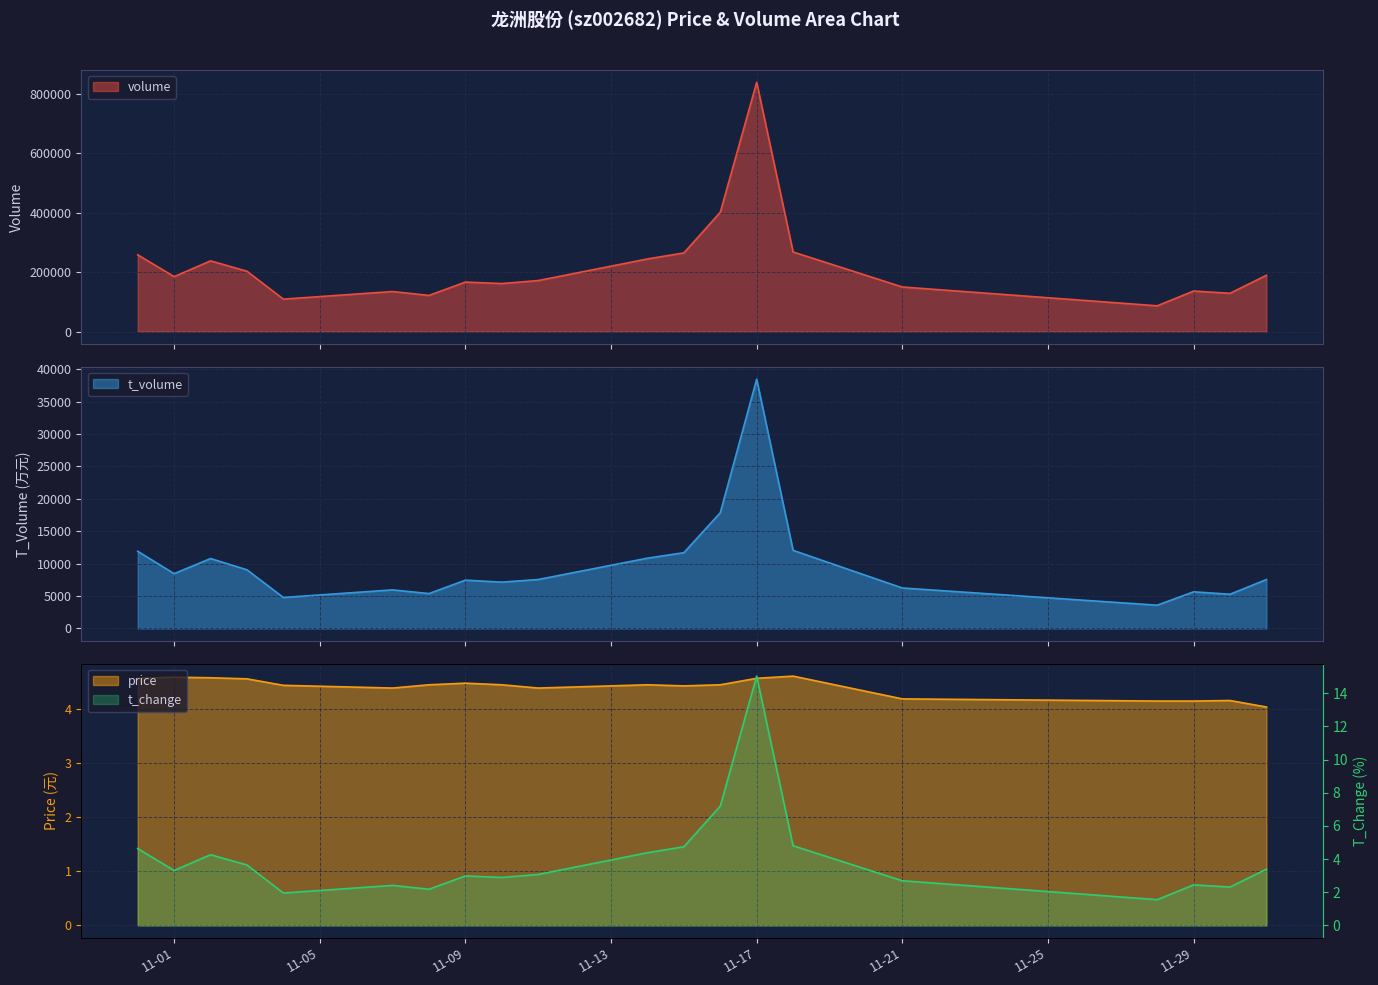

True or false: volume and t_change intersect in this chart.

False